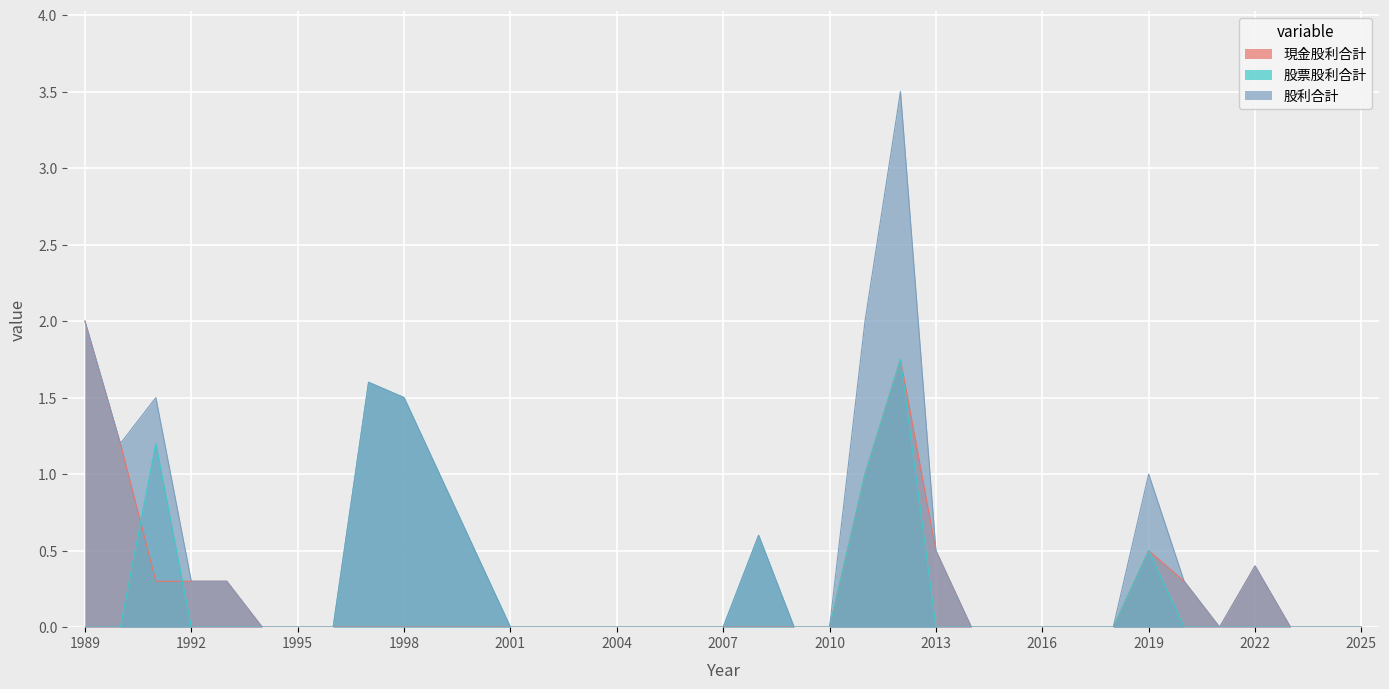

Which series has the widest spread of values?

股利合計